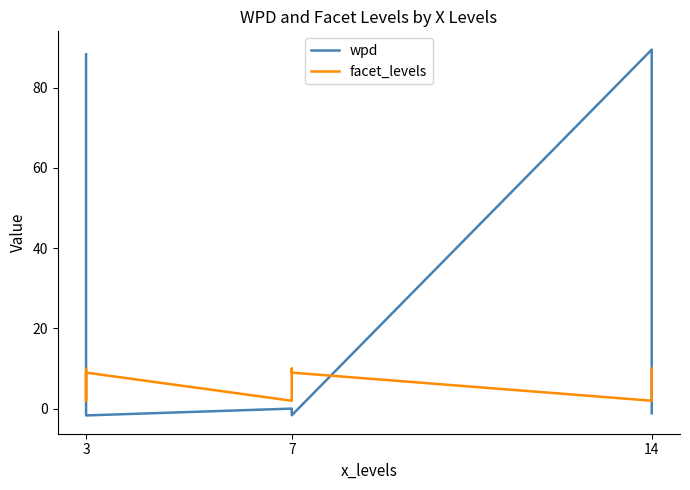

What is the total value across all series at 3?

98.3